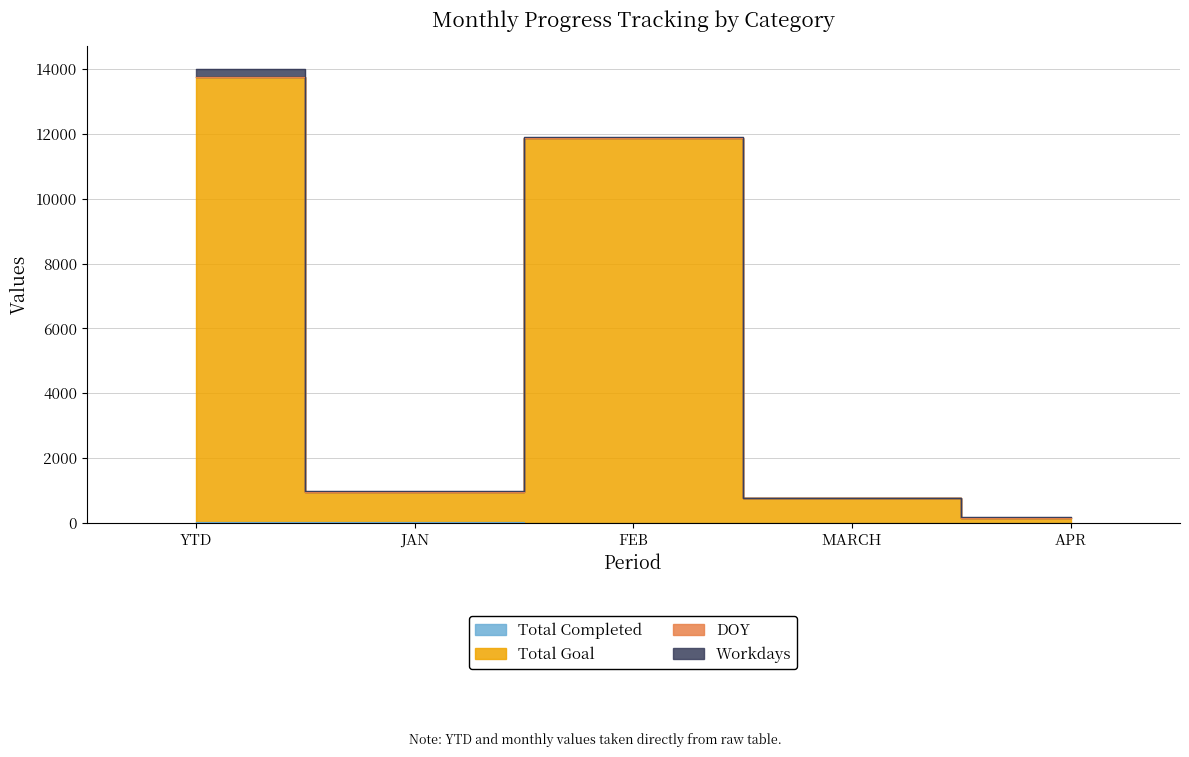

What position from the left is MARCH?

4